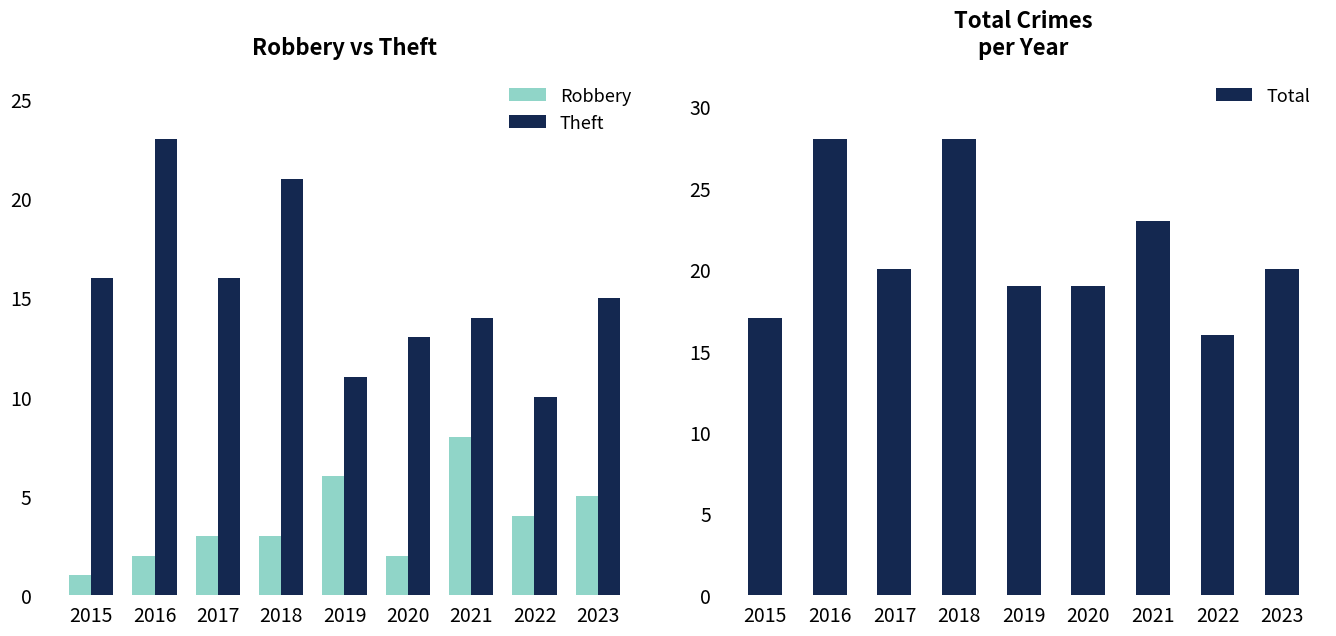

What are all the series names shown in the legend?

Robbery, Theft, Total